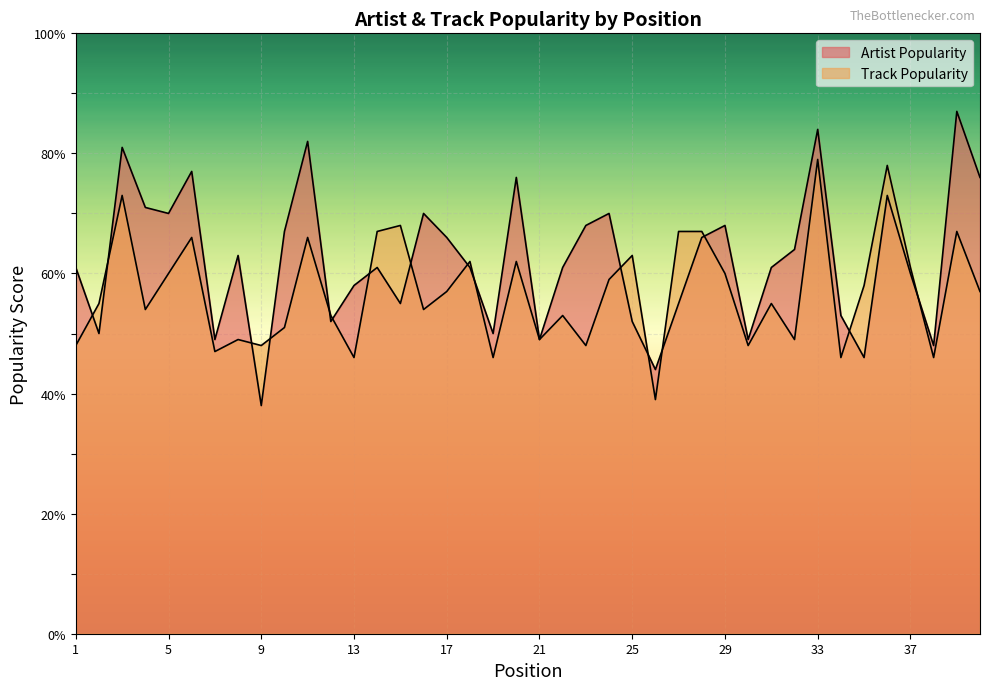

How many interior local valleys does the Artist Popularity series have?

12